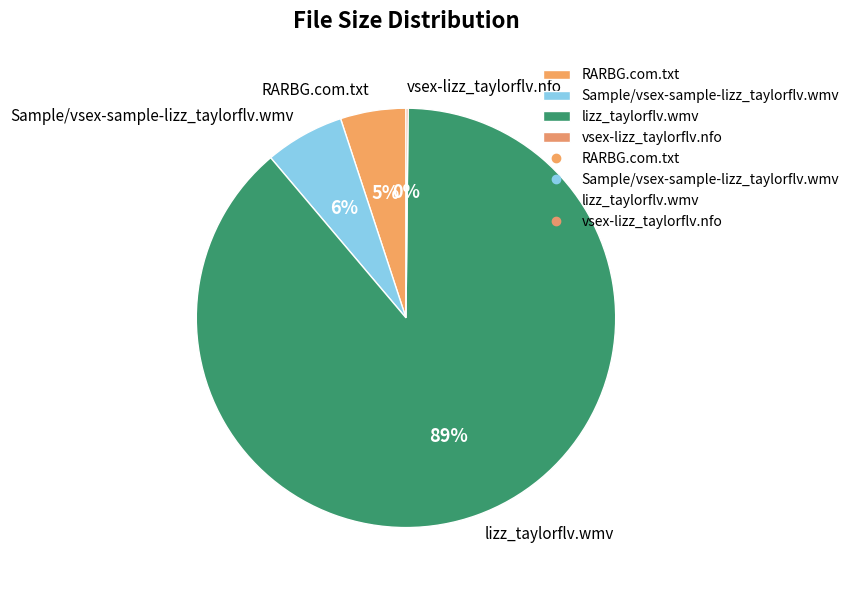

To the nearest percent, what portion does lizz_taylorflv.wmv represent?

89%